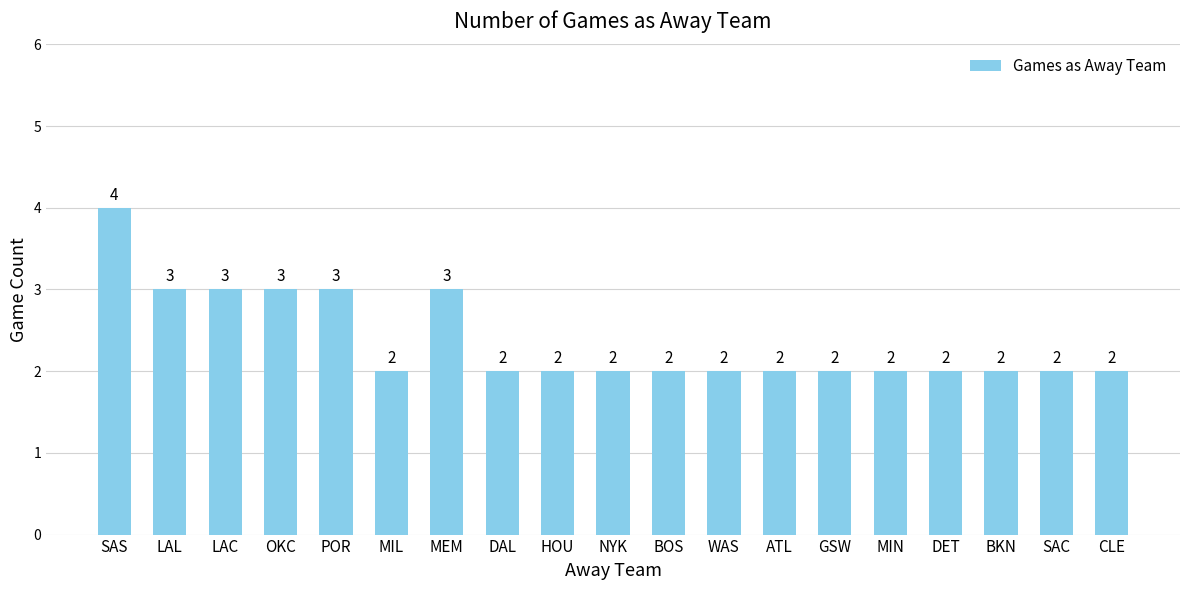

How many values are between 2 and 3?

18